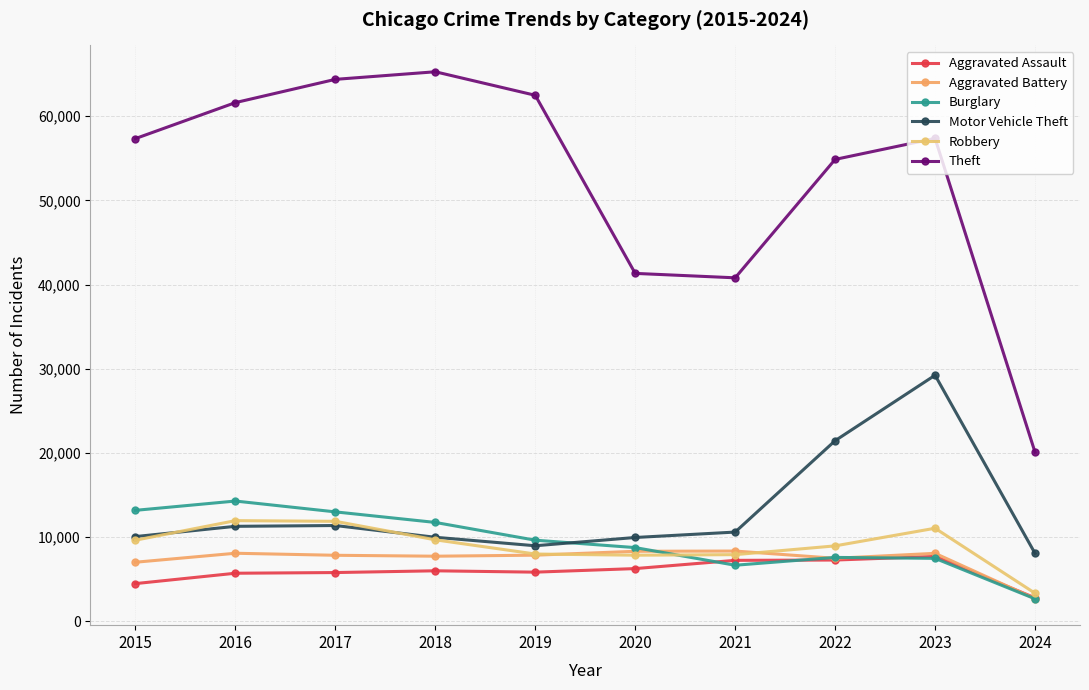

Which category has the lowest value in the Theft series?

2024